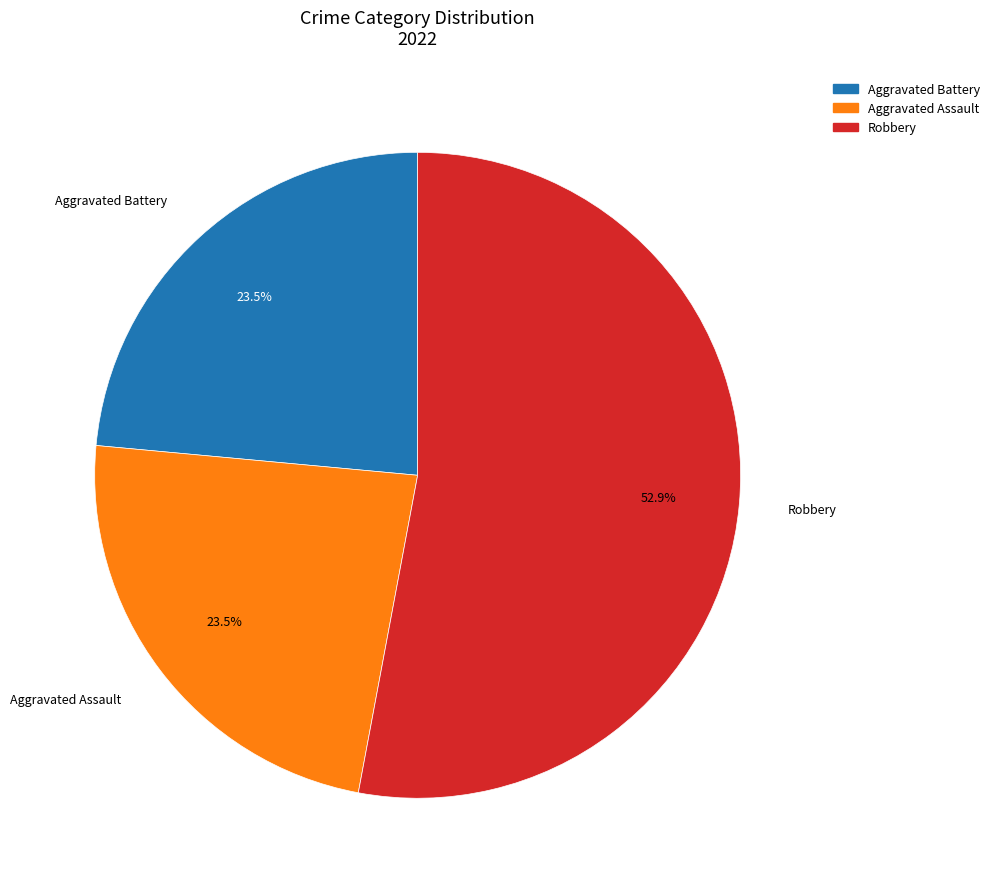

Which category has the biggest portion of the pie?

Robbery